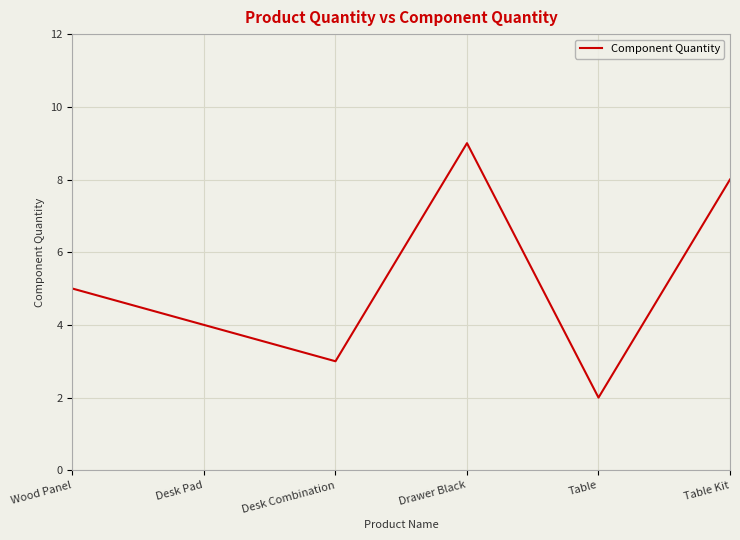

The value at Table Kit is 13. True or false?

False